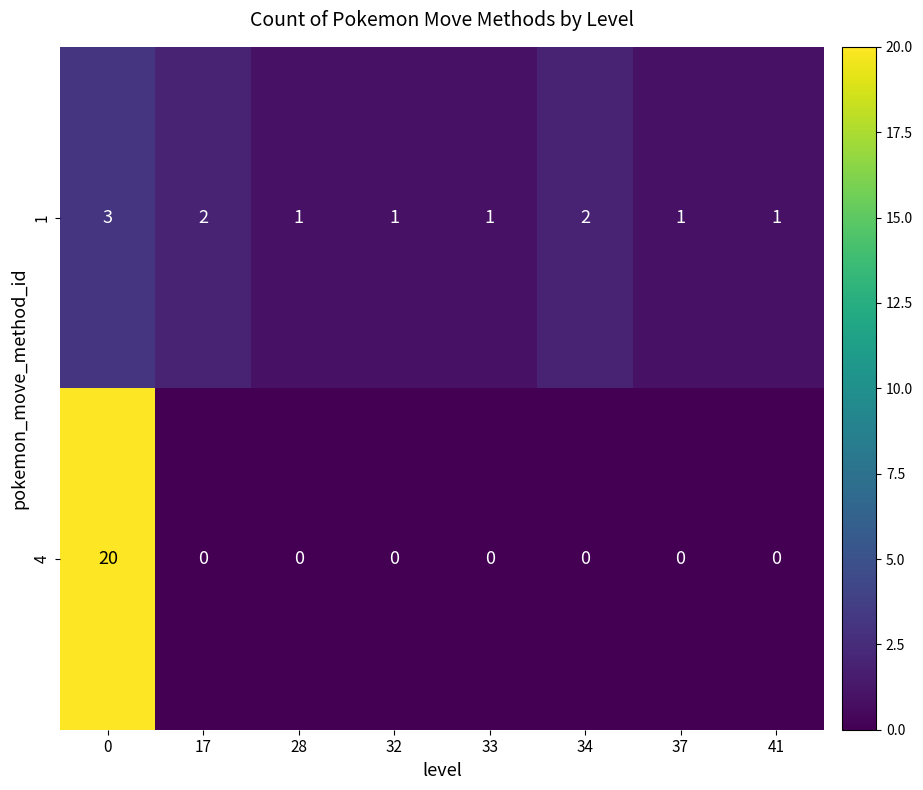

Is the value of 1 at 0 greater than the value of 4 at 32?

Yes